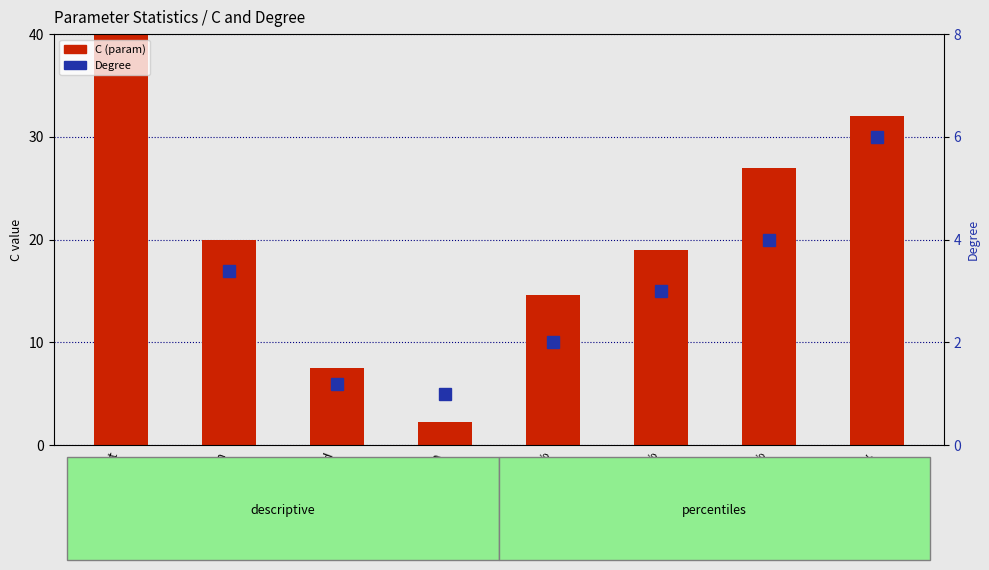

The C (param) series shows 10.7 at std. True or false?

False